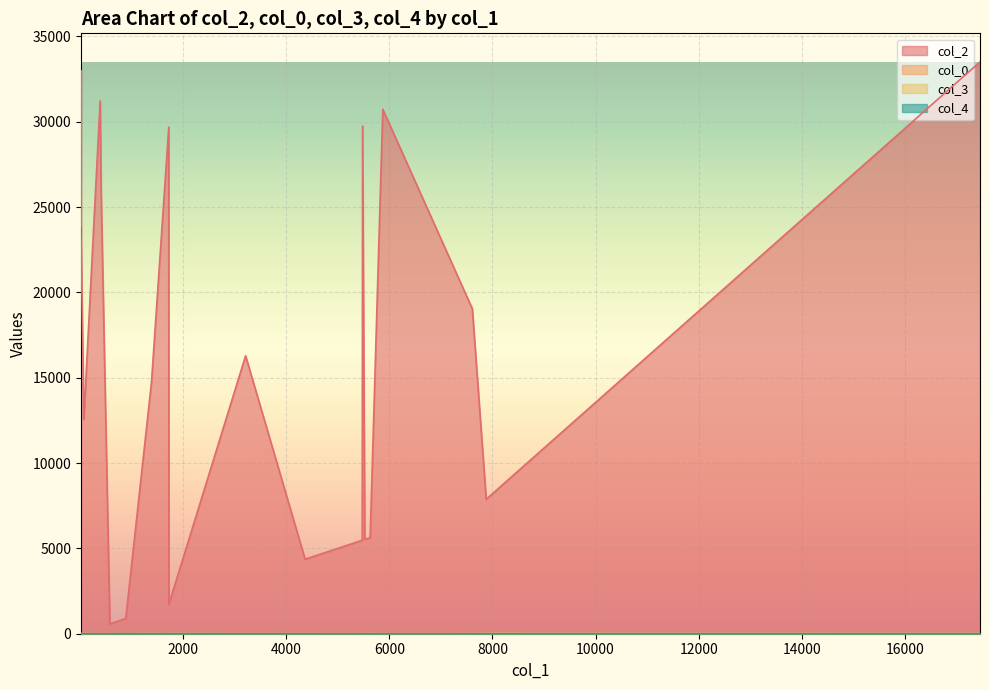

What is the difference between the second highest and minimum values in the col_0 series?

5.0